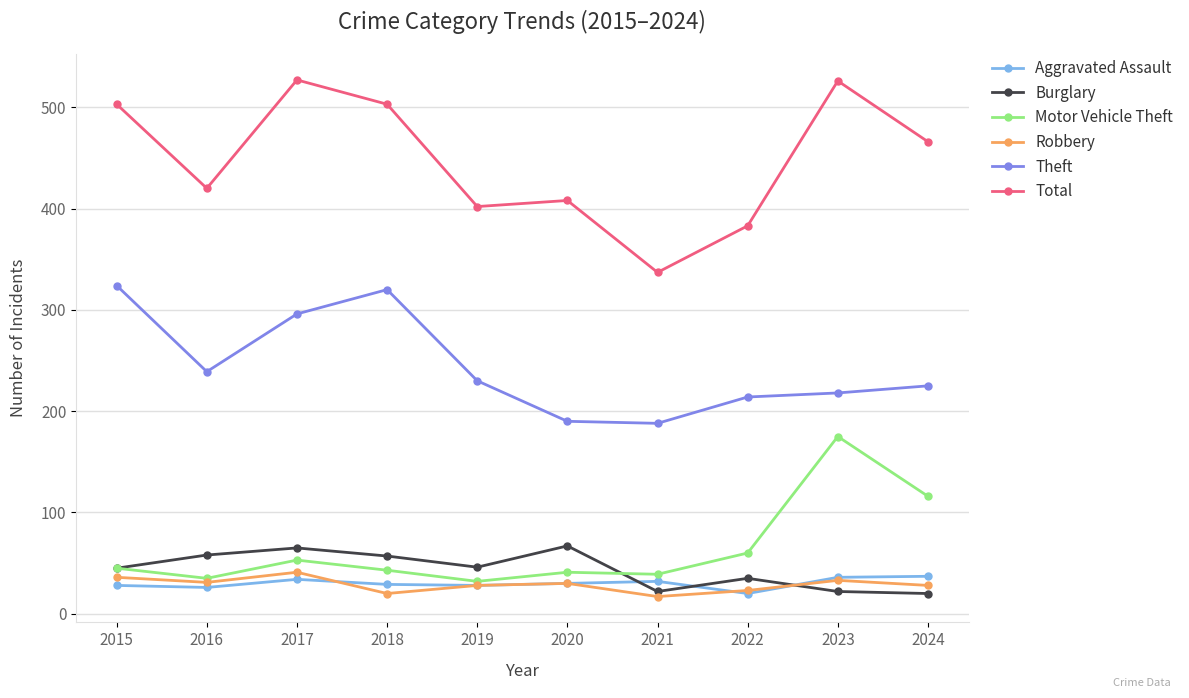

True or false: Motor Vehicle Theft has more than 1 interior local peaks.

True